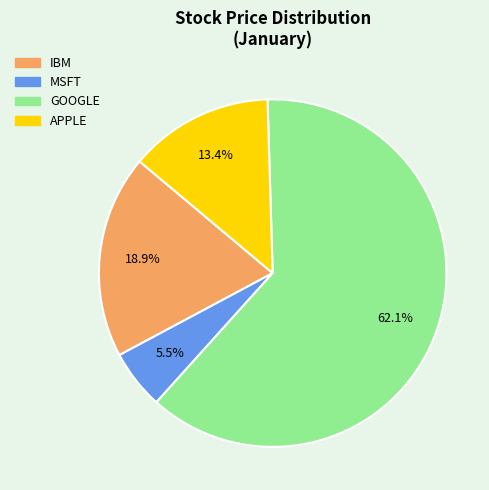

To the nearest percent, what is the average slice percentage?

25%